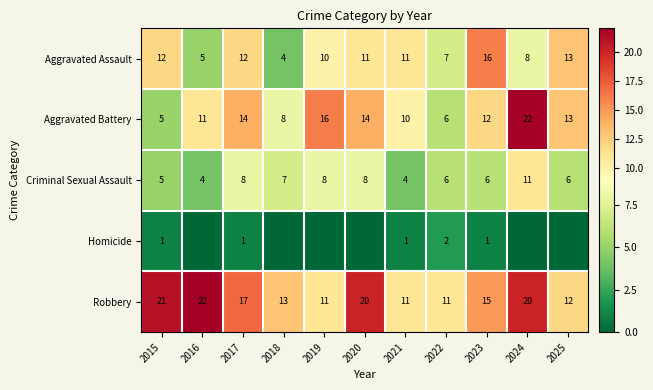

What is the sum of the Aggravated Battery values at 2021 and 2020?

24